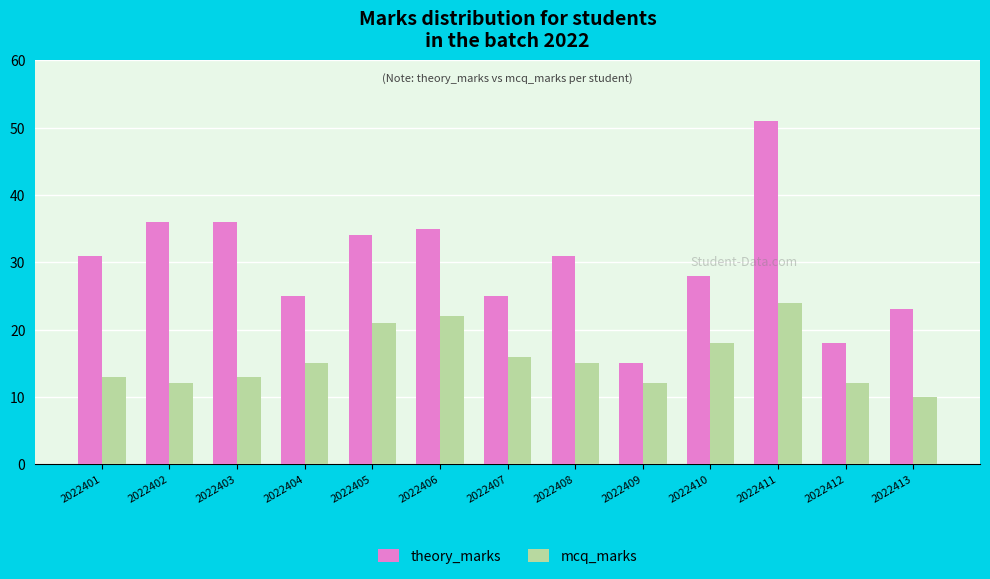

Is it true that mcq_marks equals 4 at 2022402?

False